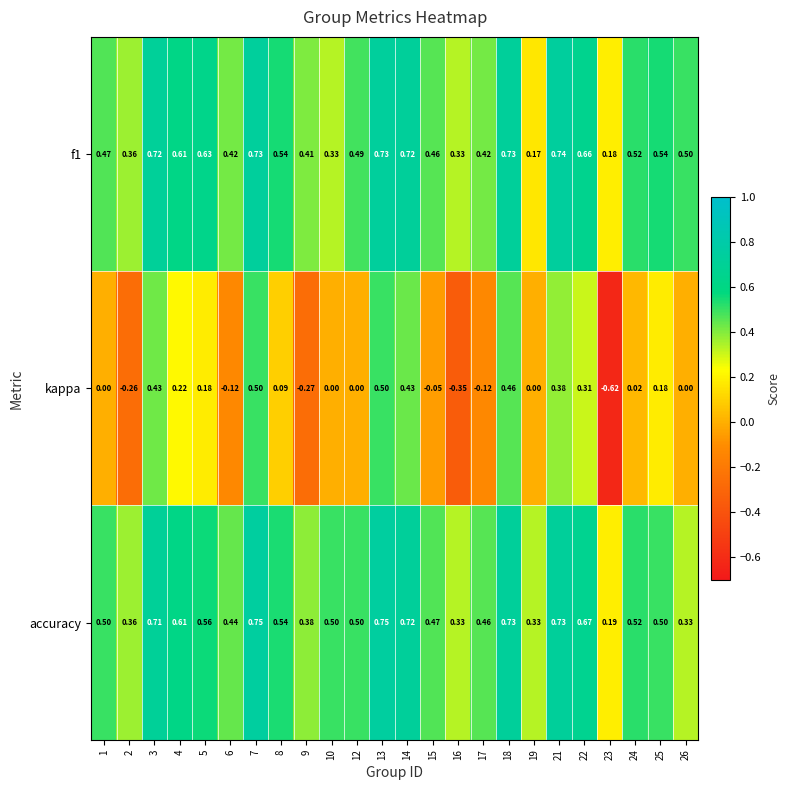

Is the value of kappa at 19 greater than the value of f1 at 16?

No